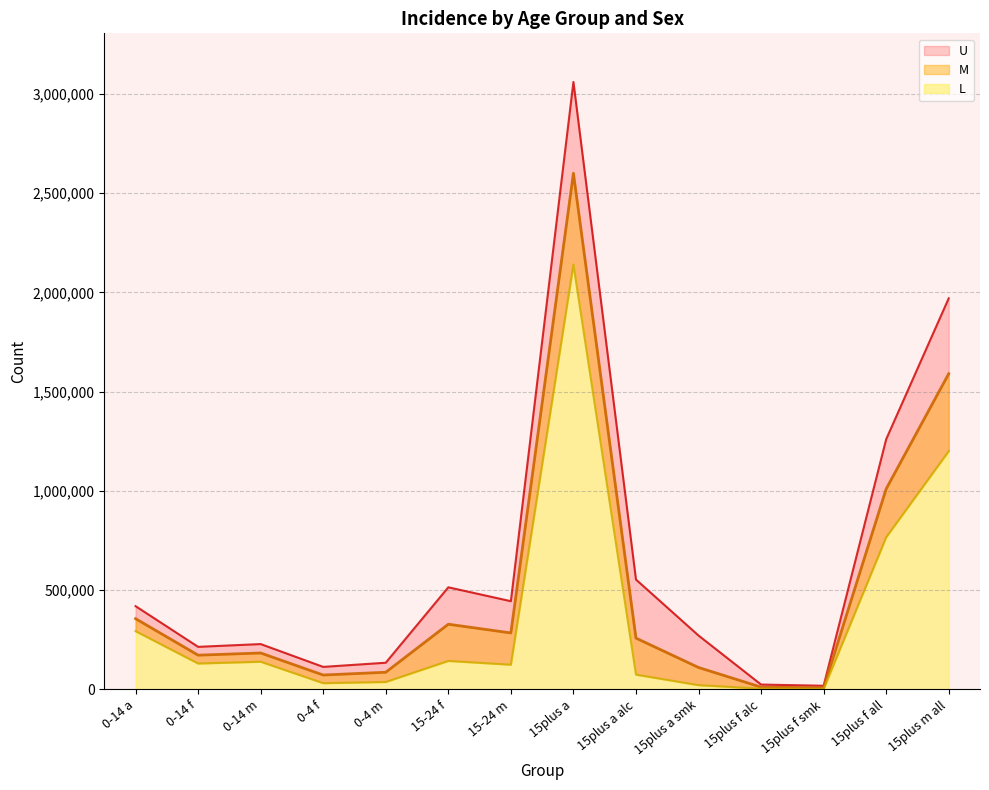

True or false: M and L intersect in this chart.

False